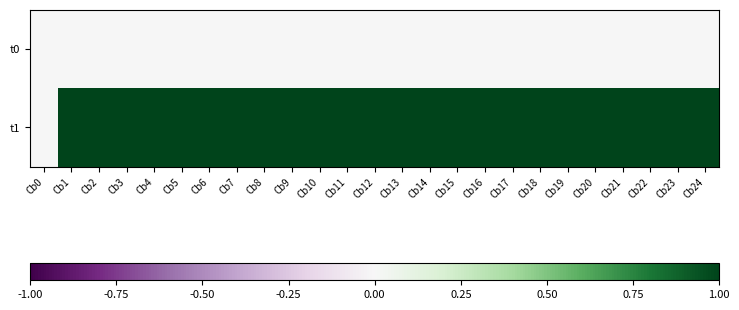

Which series has the largest total across all categories?

t1